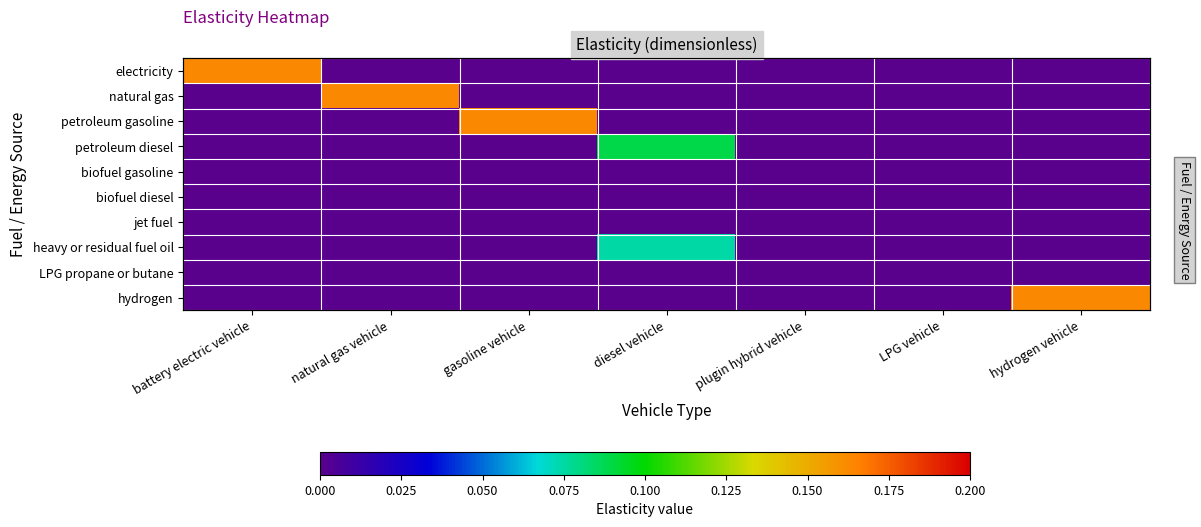

Which series changed the most between battery electric vehicle and diesel vehicle?

electricity